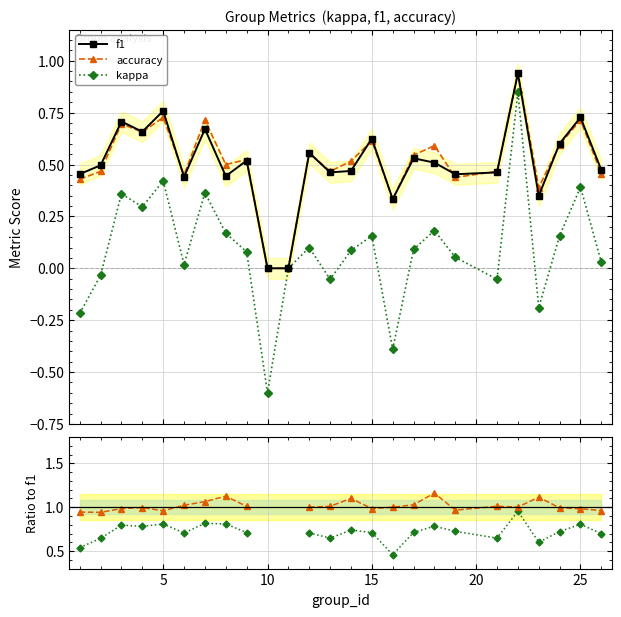

True or false: kappa has more than 1 interior local peaks.

True